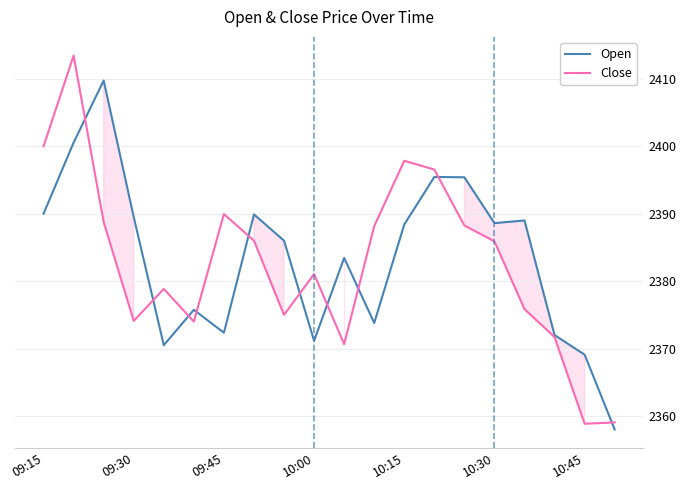

How many lines are shown in the chart?

2